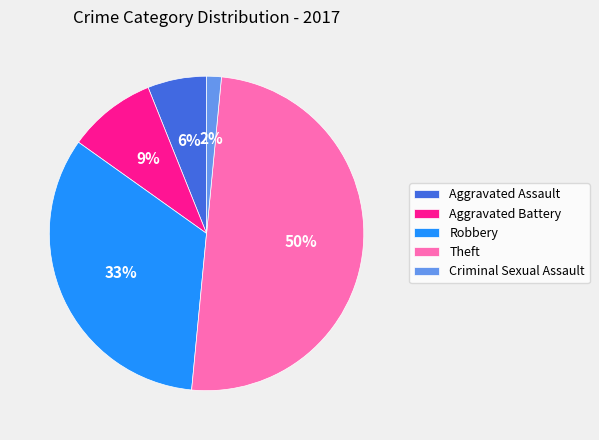

Count the number of slices in the pie.

5